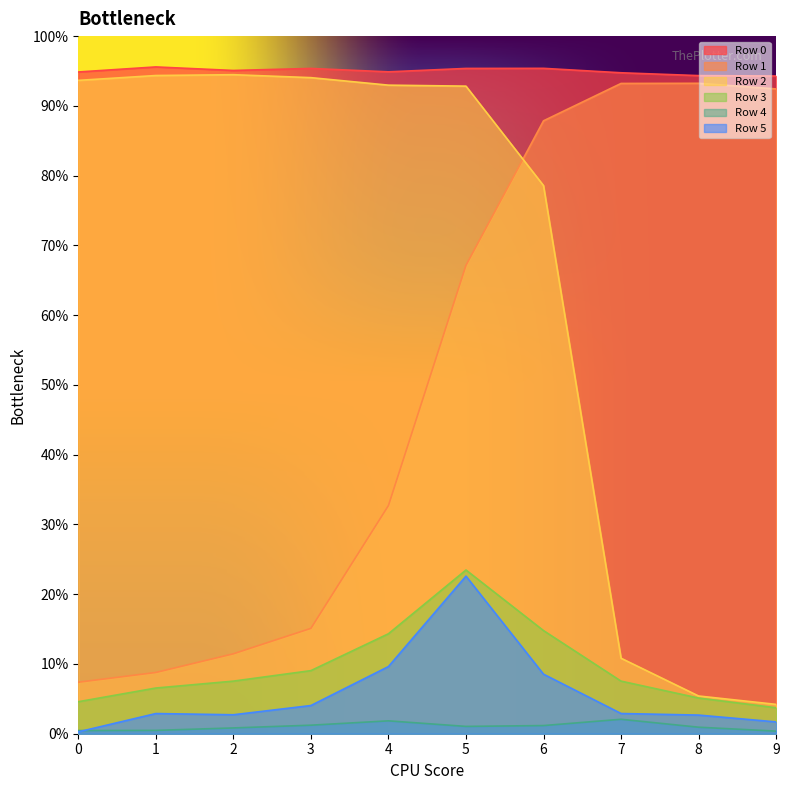

What is the greatest value displayed?

1.0